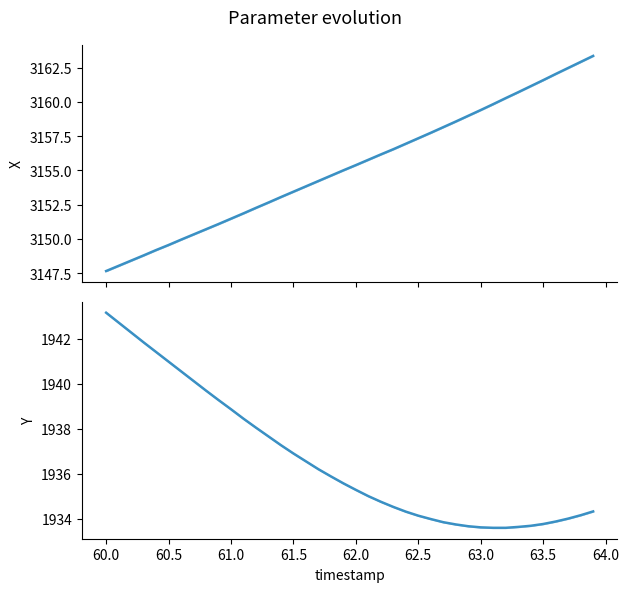

Does the chart display data point markers on the line(s)?

No